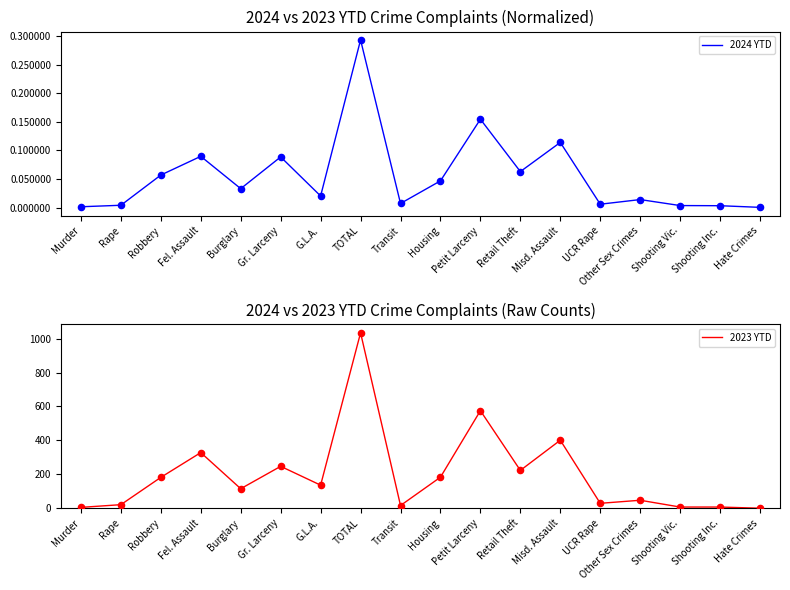

Which series has the largest Y range (max minus min)?

2023 YTD